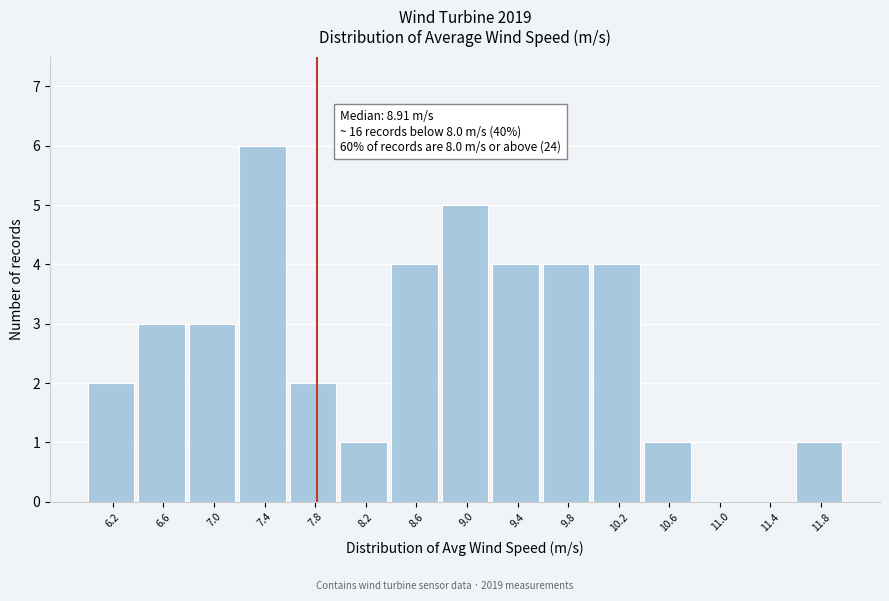

Reading left to right, what are all the values shown in this chart?

6.2=2	6.6=3	7.0=3	7.4=6	7.8=2	8.2=1	8.6=4	9.0=5	9.4=4	9.8=4	10.2=4	10.6=1	11.0=0	11.4=0	11.8=1